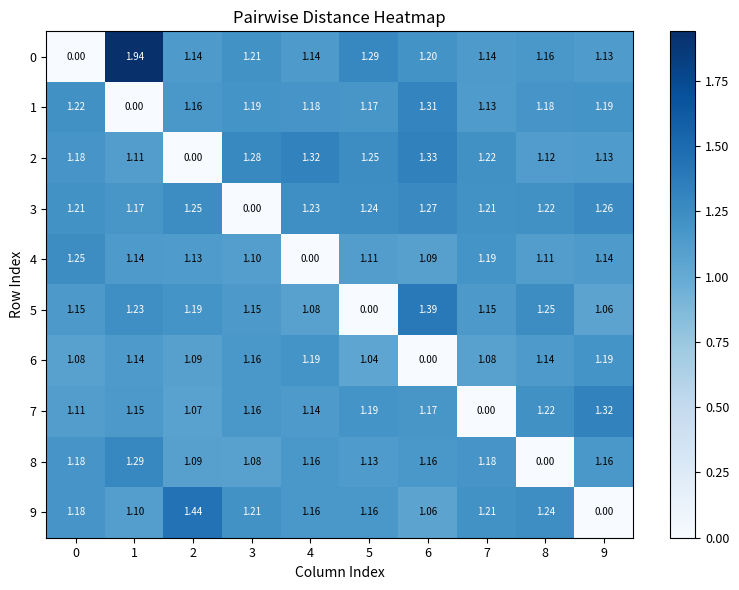

Is the value of 6 at 1 greater than the value of 7 at 8?

No